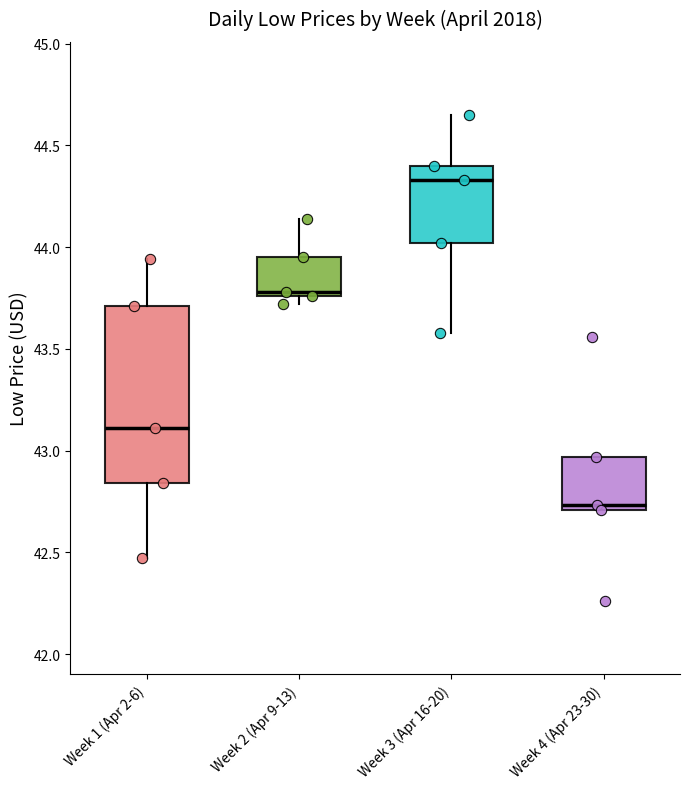

Reading left to right, transcribe this box plot: for each box, give where its median line is, the range the box spans, and where its two whiskers end, as read against the y-axis. The values are not printed on the chart, so give them approximately, as read against the axis.

Week 1 (Apr 2-6): median 43.10, box 42.85 to 43.70, whiskers 42.45 to 43.95
Week 2 (Apr 9-13): median 43.80, box 43.75 to 43.95, whiskers 43.70 to 44.15
Week 3 (Apr 16-20): median 44.35, box 44.00 to 44.40, whiskers 43.60 to 44.65
Week 4 (Apr 23-30): median 42.75, box 42.70 to 42.95, whiskers 42.70 to 42.95